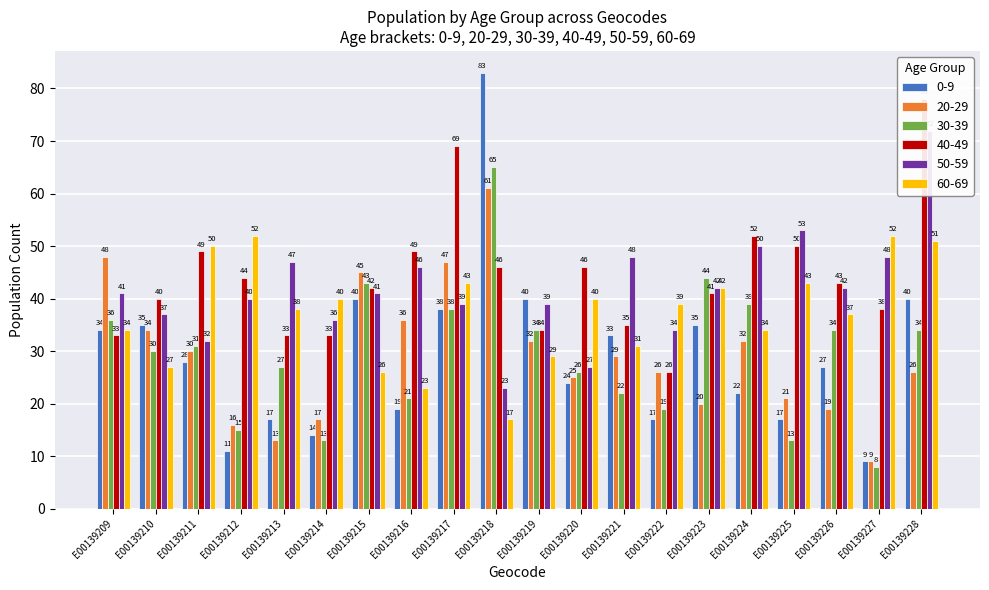

Is the value of 50-59 at E00139209 greater than the value of 20-29 at E00139217?

No